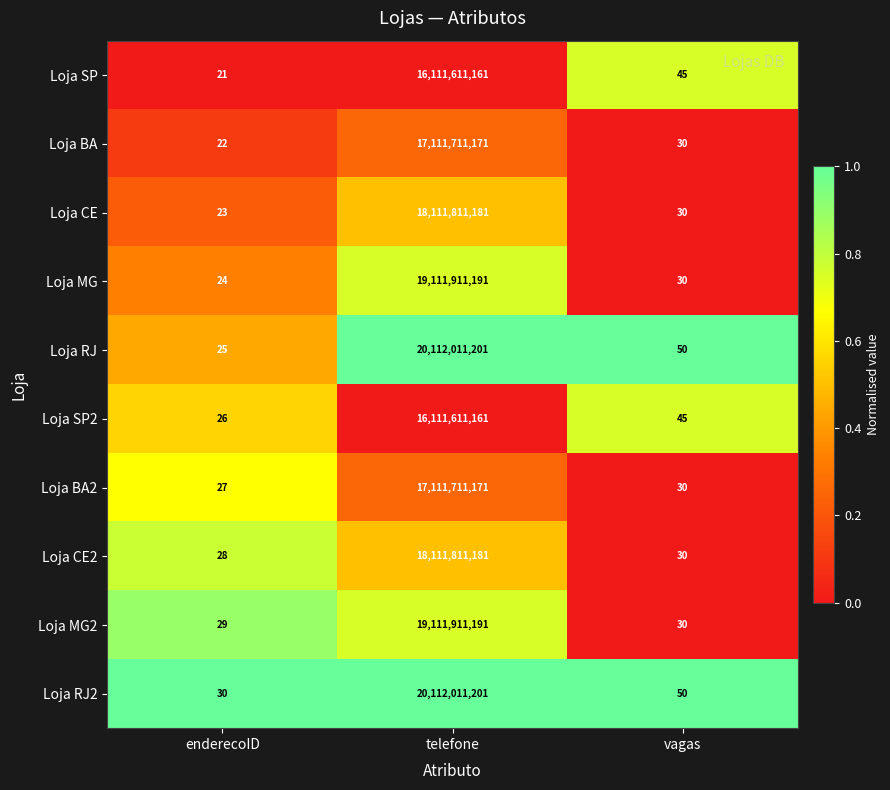

At which category is the sum across all series the highest?

telefone